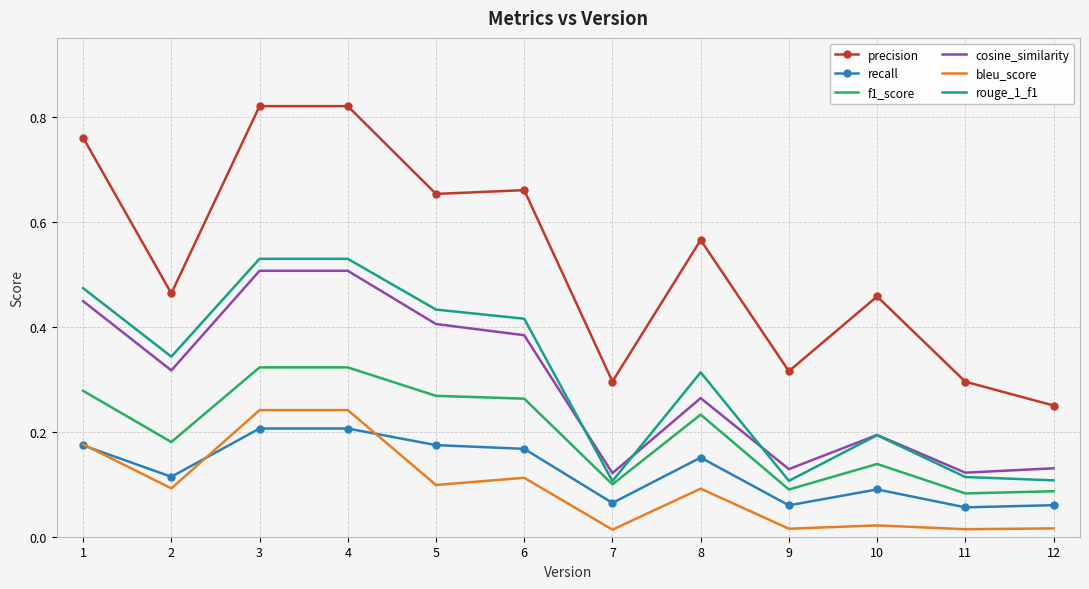

Which series has the widest spread of values?

precision